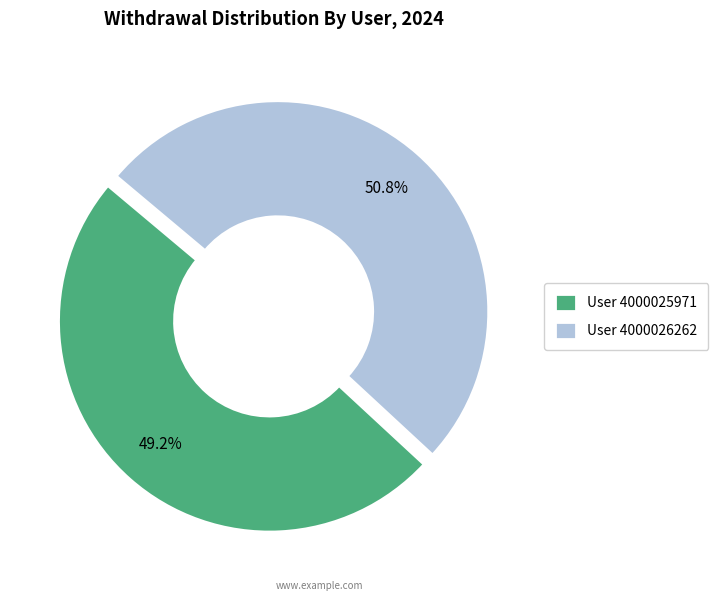

How many slices are in this pie chart?

2